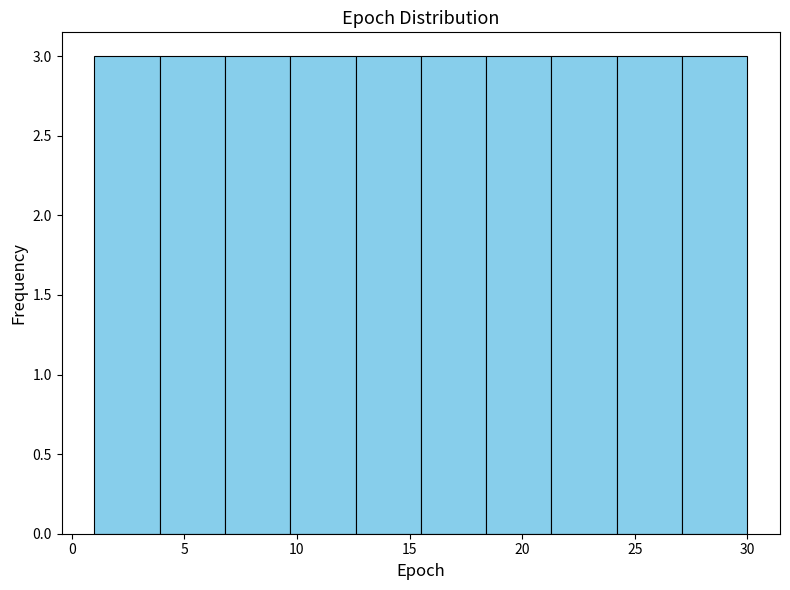

Reading left to right, list every bar in this chart as the range it spans on the x-axis followed by its height. Neither the bar edges nor the heights are printed on the chart, so give them approximately, as read against the axes.

1.0 to 3.9: 3
3.9 to 6.8: 3
6.8 to 9.7: 3
9.7 to 12.6: 3
12.6 to 15.5: 3
15.5 to 18.4: 3
18.4 to 21.3: 3
21.3 to 24.2: 3
24.2 to 27.1: 3
27.1 to 30.0: 3